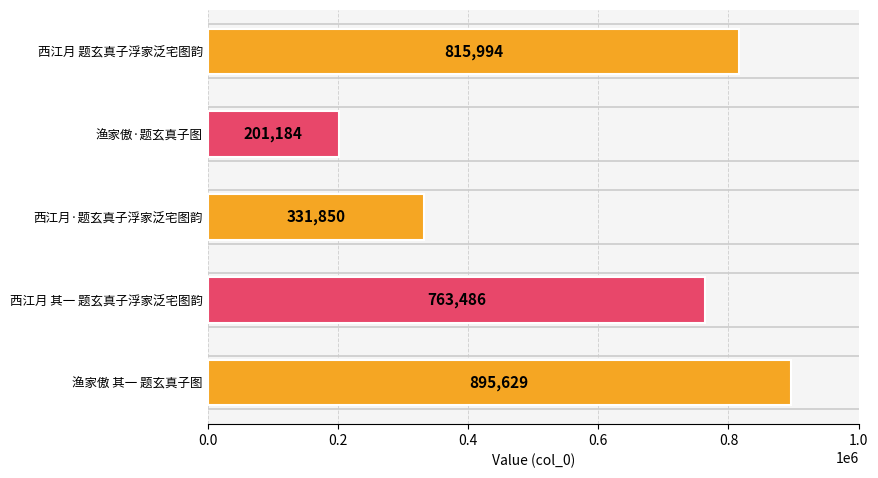

The value at 西江月 题玄真子浮家泛宅图韵 is 815994. True or false?

True